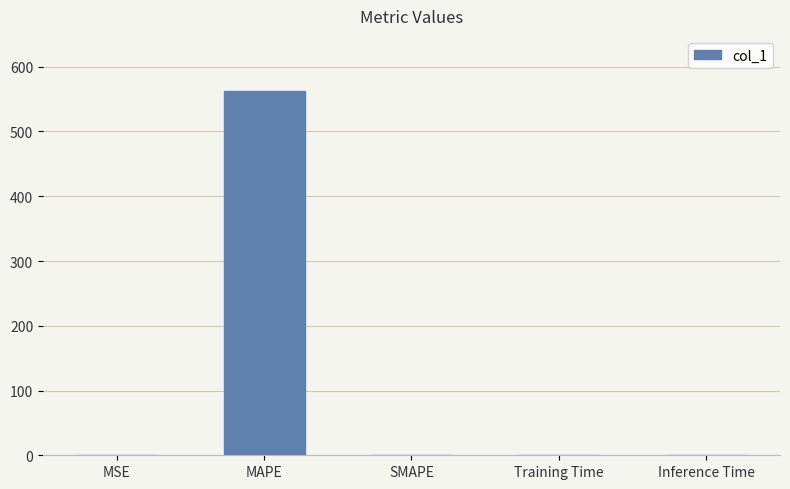

Which category has the highest value across all series?

MAPE